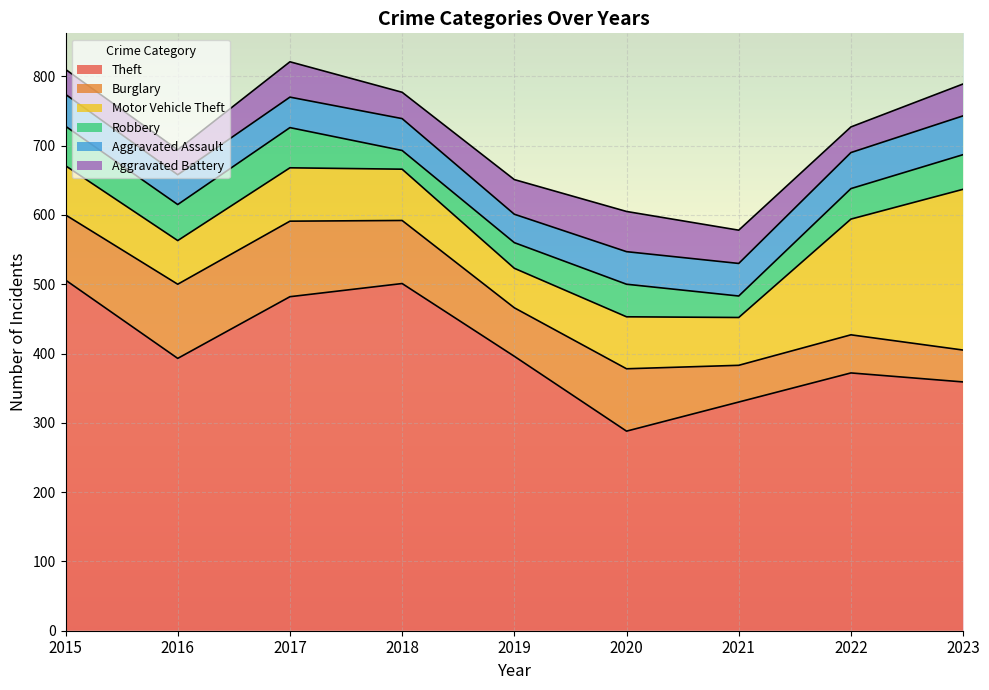

At how many categories does at least one series exceed 137?

9